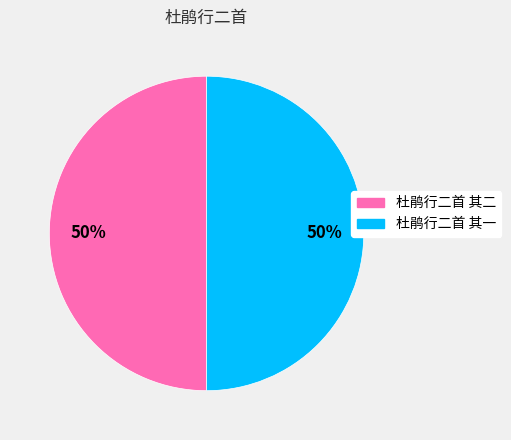

Is it true that 杜鹃行二首 其二 is 50% of the pie?

True